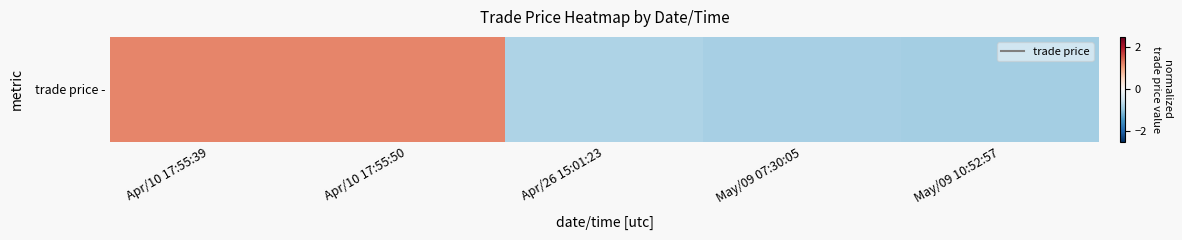

Is it true that the value at May/09 10:52:57 is -0.9?

True